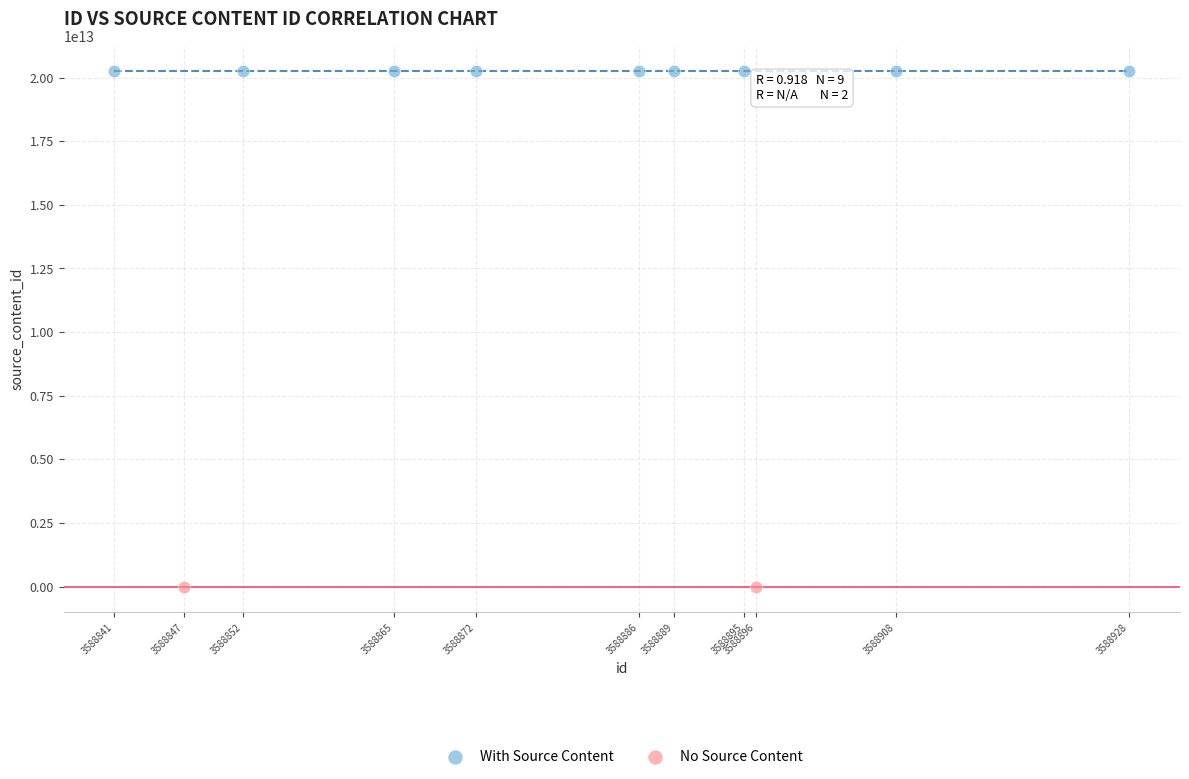

What are all the series names shown in the legend?

With Source Content, No Source Content